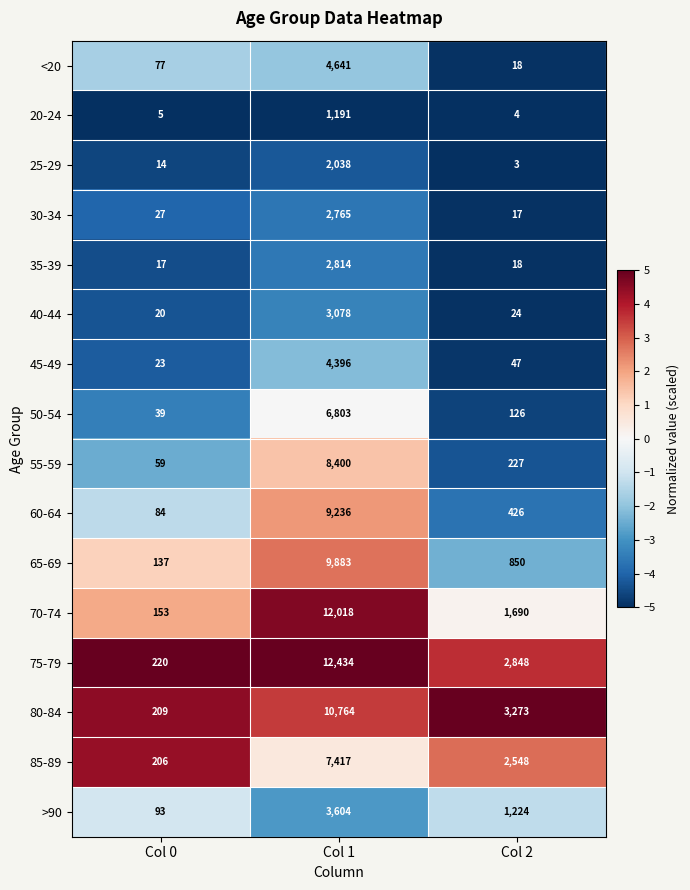

Rank the series by their maximum value, from lowest to highest.

20-24, 25-29, 30-34, 35-39, 40-44, >90, 45-49, <20, 50-54, 85-89, 55-59, 60-64, 65-69, 80-84, 70-74, 75-79